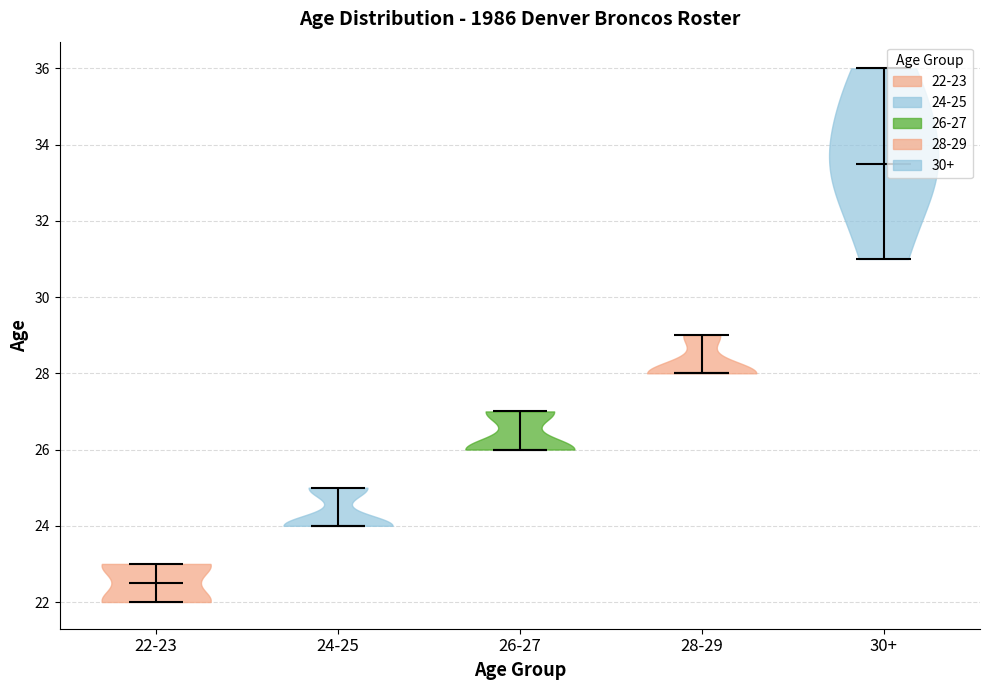

Reading left to right, read every violin against the y-axis: where its median line is, and the lowest and highest points it reaches. The values are not printed on the chart, so give them approximately, as read against the axis.

22-23: median line 22.6, lowest point 22.0, highest point 23.0
24-25: median line 24.0, lowest point 24.0, highest point 25.0
26-27: median line 26.0, lowest point 26.0, highest point 27.0
28-29: median line 28.0, lowest point 28.0, highest point 29.0
30+: median line 33.6, lowest point 31.0, highest point 36.0